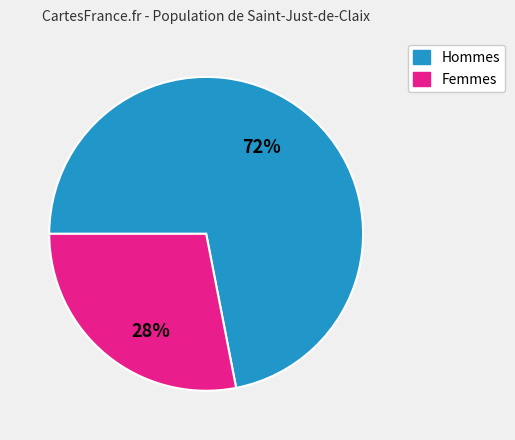

How many segments does this pie chart have?

2